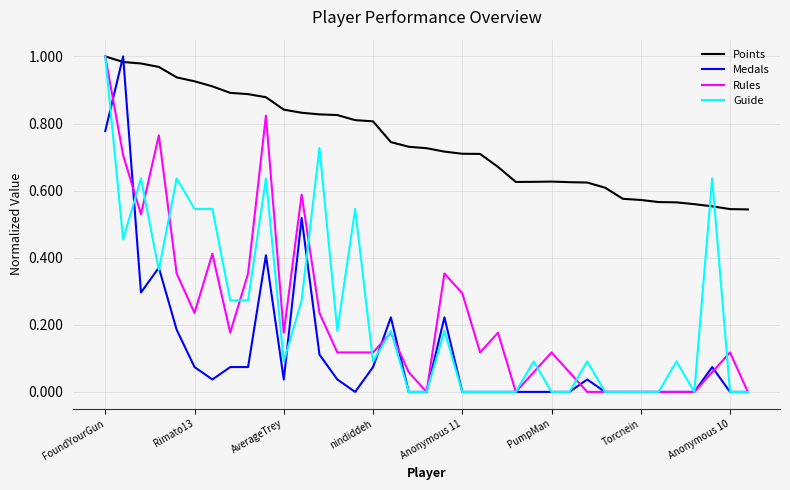

Which series has the largest total across all categories?

Points